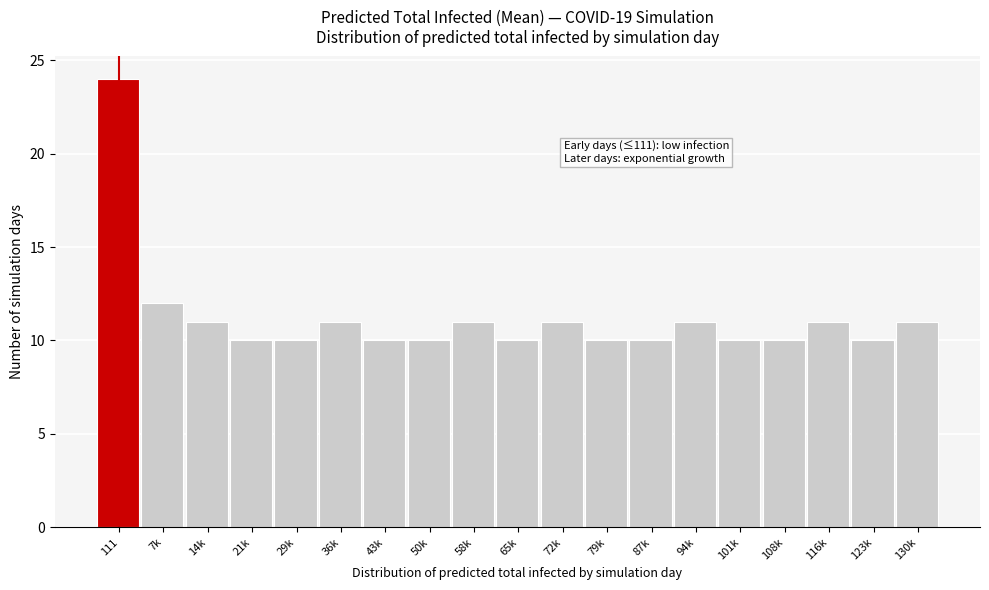

Reading right to left, extract all data points from this chart.

130k=11	123k=10	116k=11	108k=10	101k=10	94k=11	87k=10	79k=10	72k=11	65k=10	58k=11	50k=10	43k=10	36k=11	29k=10	21k=10	14k=11	7k=12	111=24